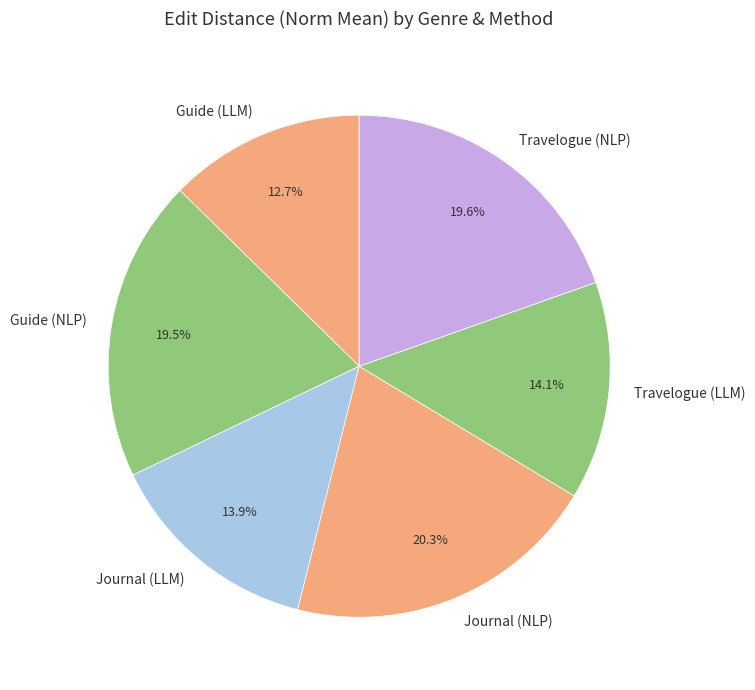

Which category has the smallest portion of the pie?

Guide (LLM)